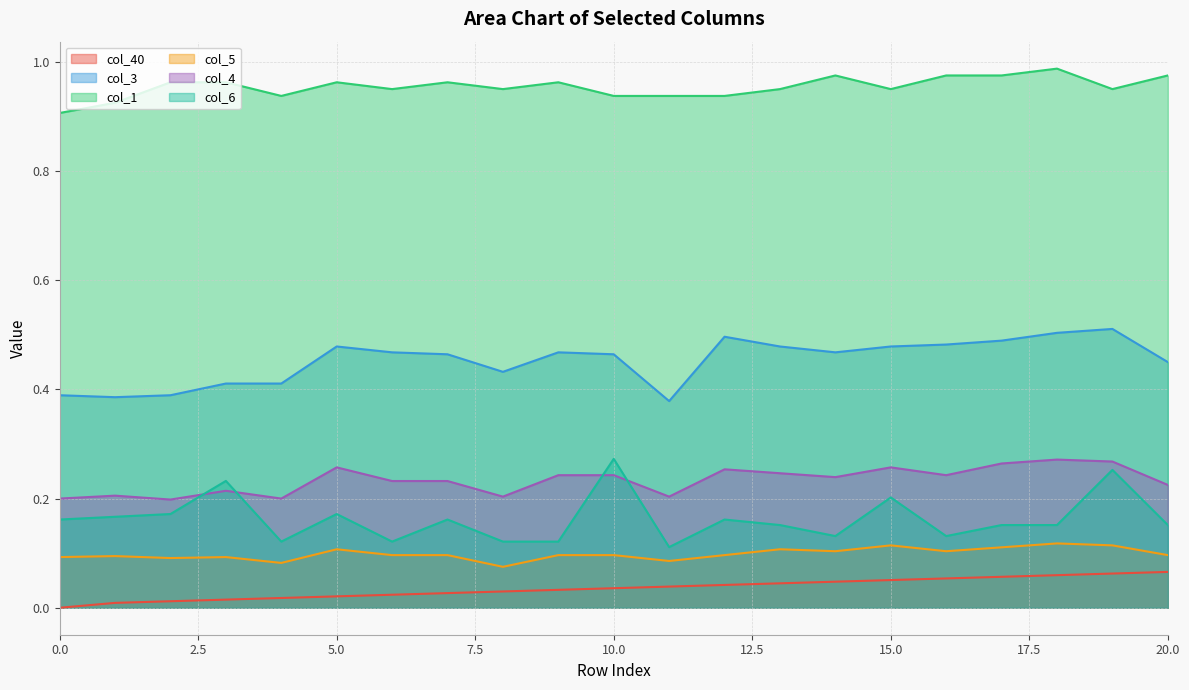

What is the minimum value for col_6?

0.1